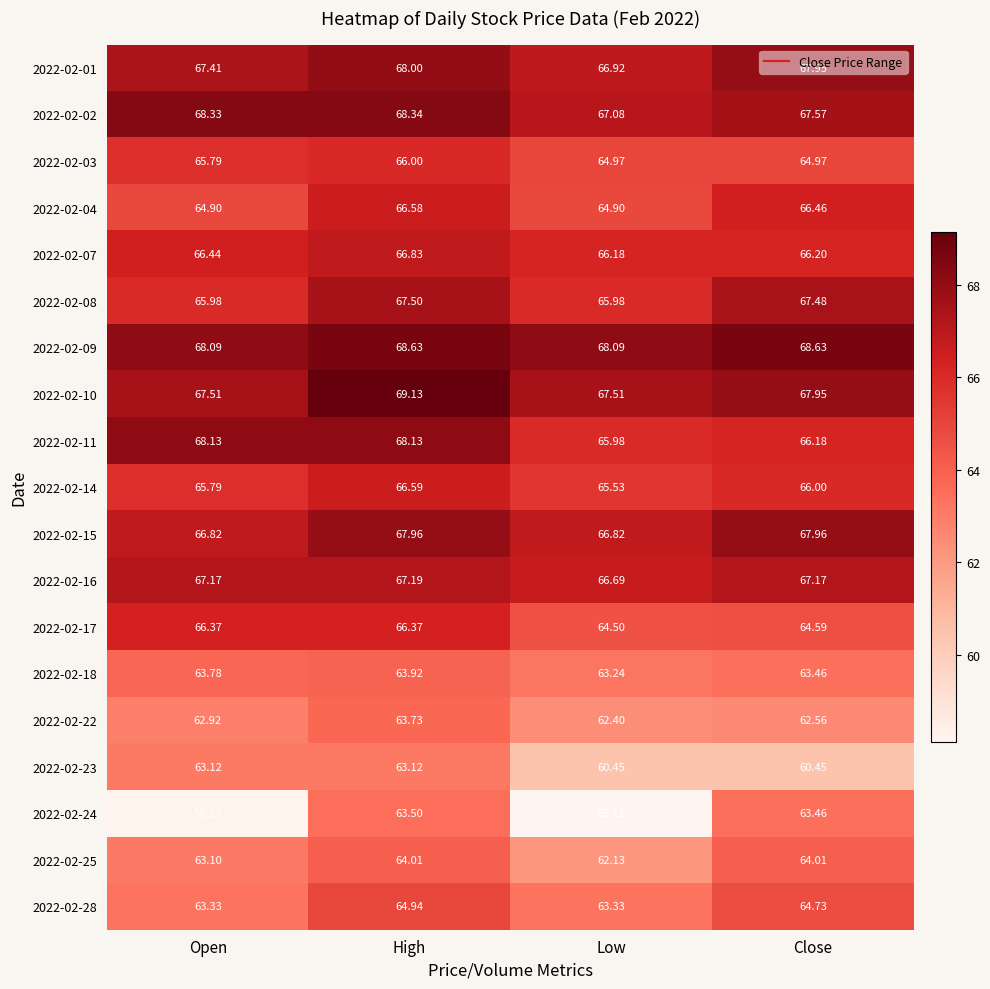

At which label does 2022-02-11 first exceed 68?

Open